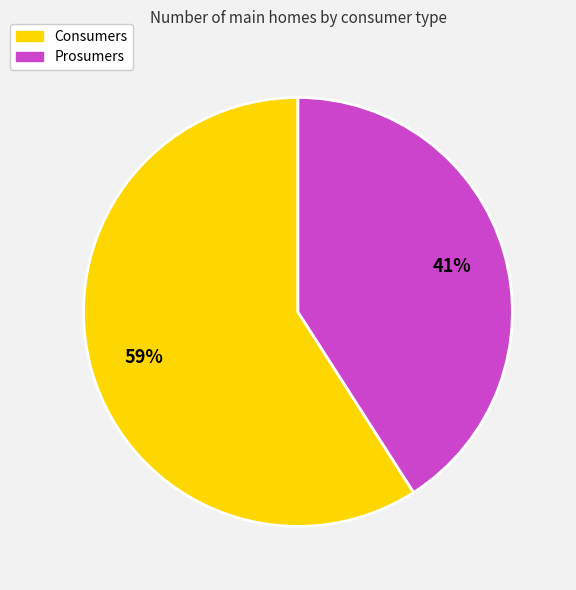

Does Consumers represent more than half of the total?

Yes